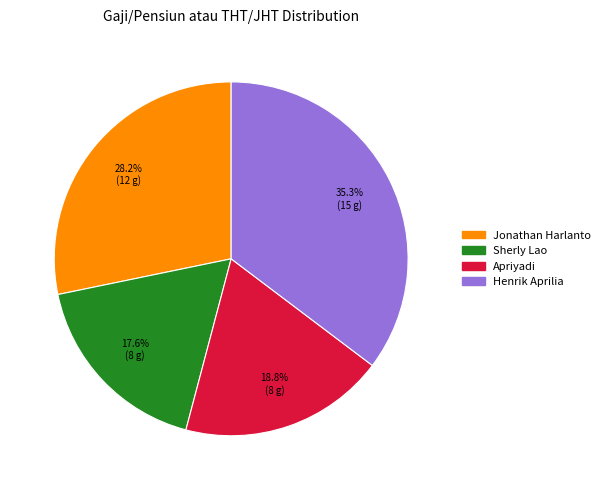

Is the sum of Henrik Aprilia and Apriyadi greater than half?

Yes